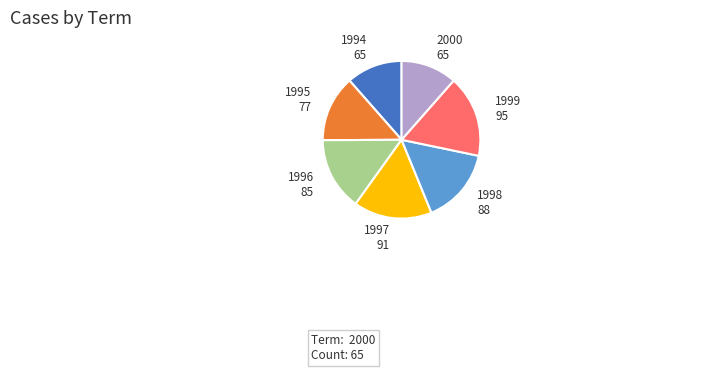

Does 1997 account for over 50% of the chart?

No